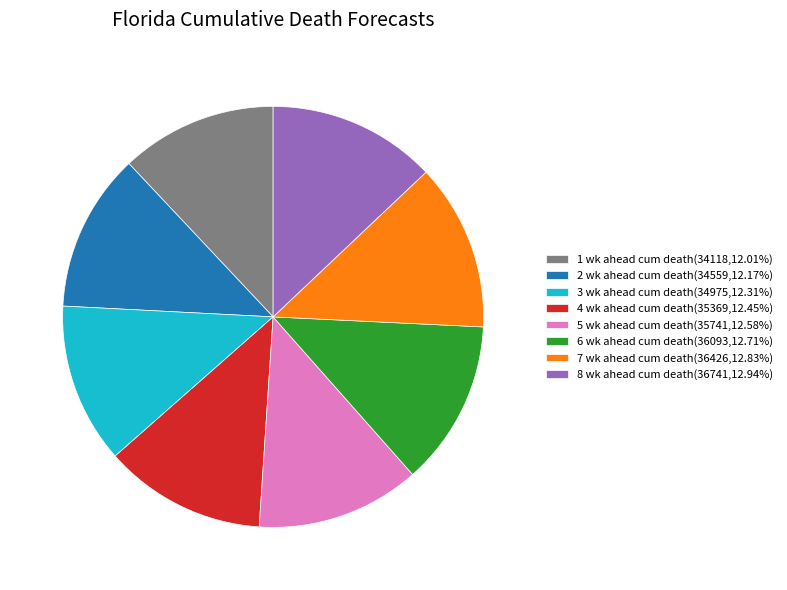

How many slices are in this pie chart?

8